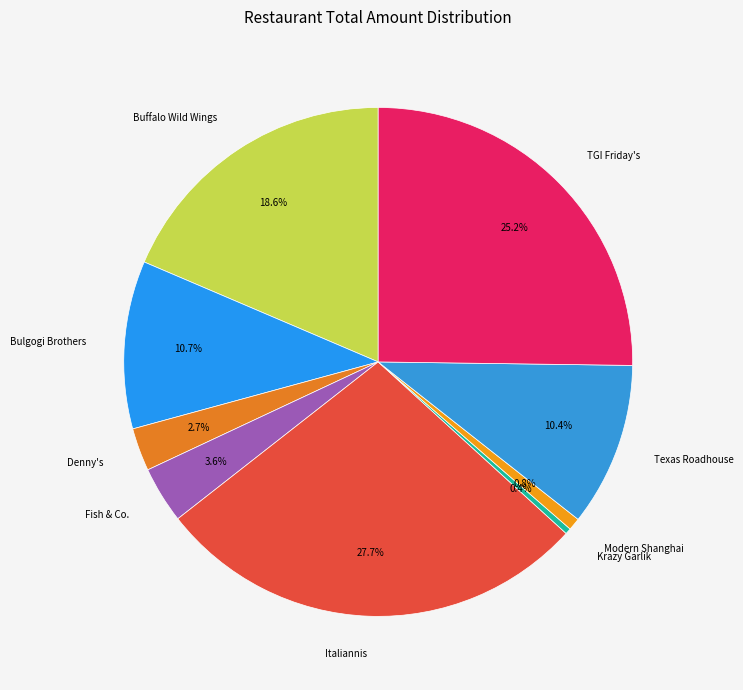

Combined, what portion of the pie is Texas Roadhouse and Fish & Co.?

14.0%